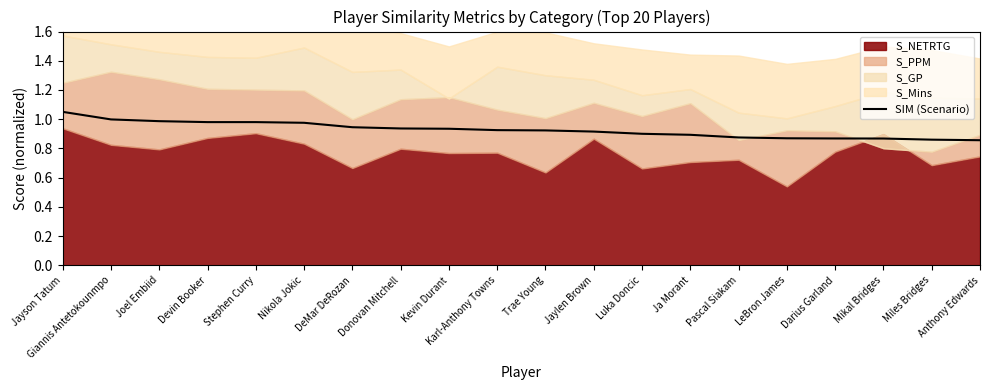

Reading right to left, list all the values displayed in this chart.

0.9	0.9	0.9	0.9	0.9	0.9	0.9	0.9	0.9	0.9	0.9	0.9	0.9	0.9	1.0	1.0	1.0	1.0	1.0	1.1